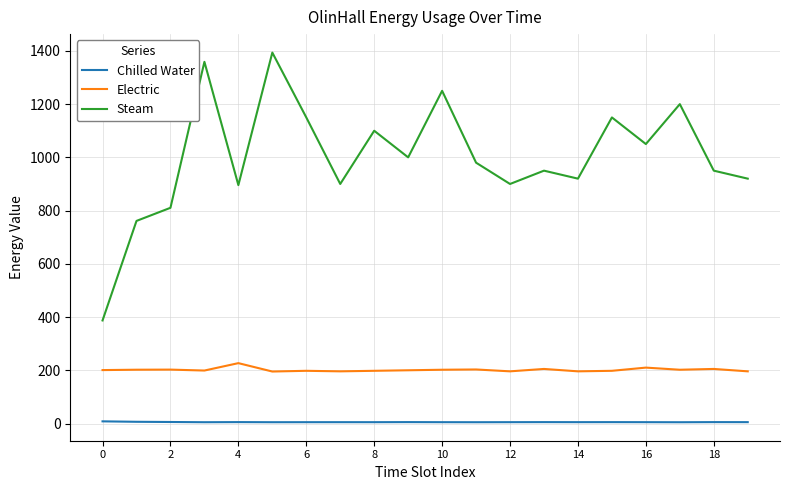

What is the minimum value for Electric?

195.3